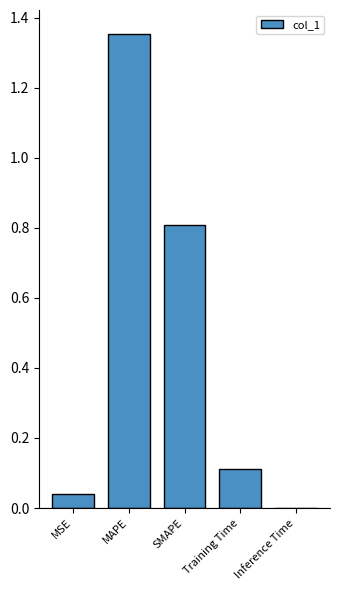

What is the change in value from MSE to Training Time?

+0.1